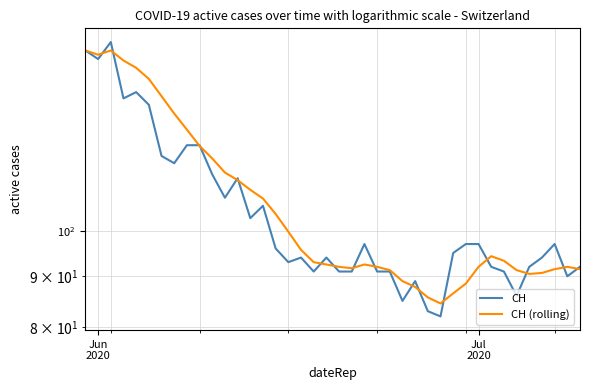

Which series has the largest range (max minus min)?

CH